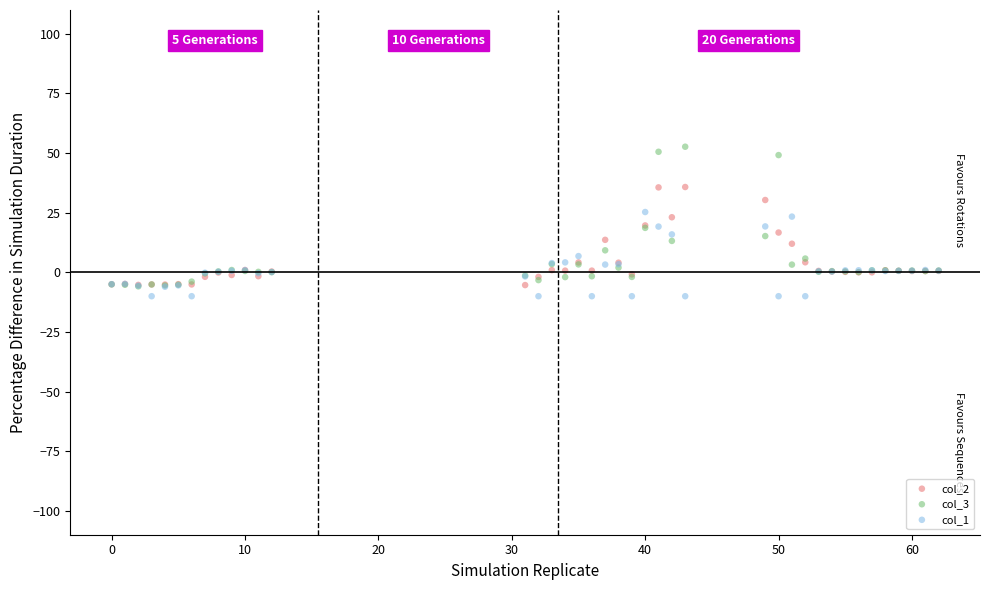

What are all the series names shown in the legend?

col_2, col_3, col_1